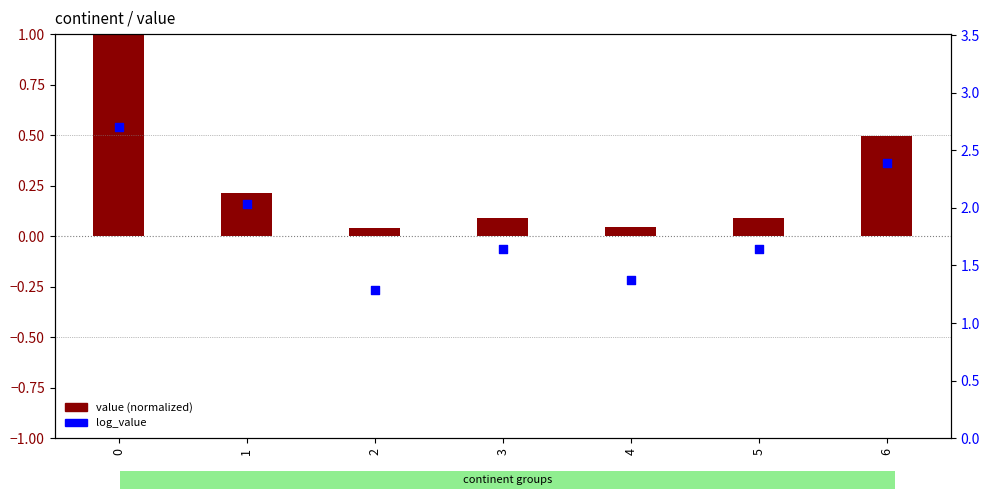

Is the value of log_value at 3 greater than the value of value (normalized) at 5?

Yes